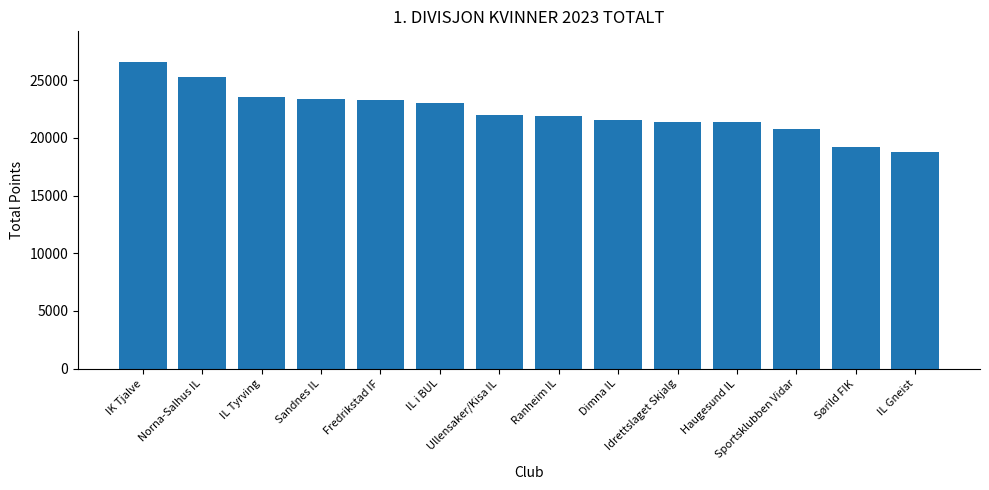

The value at Sørild FIK is 19165. True or false?

True